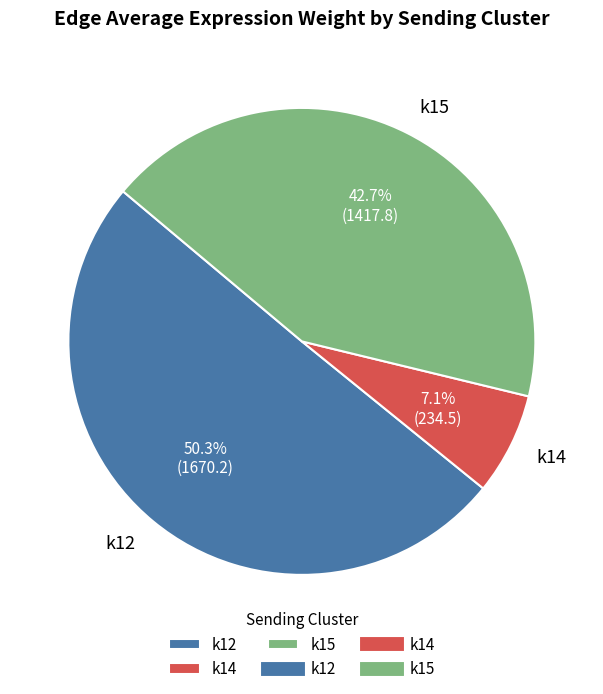

To the nearest percent, what percentage of the pie is k15?

43%